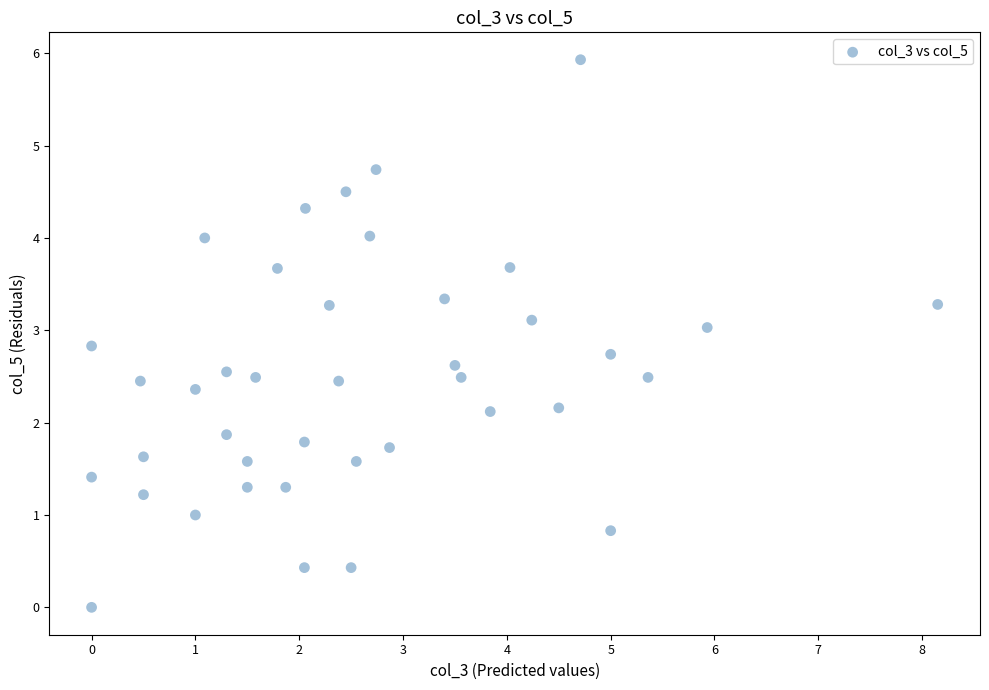

What is the range of Y values (max minus min)?

5.9